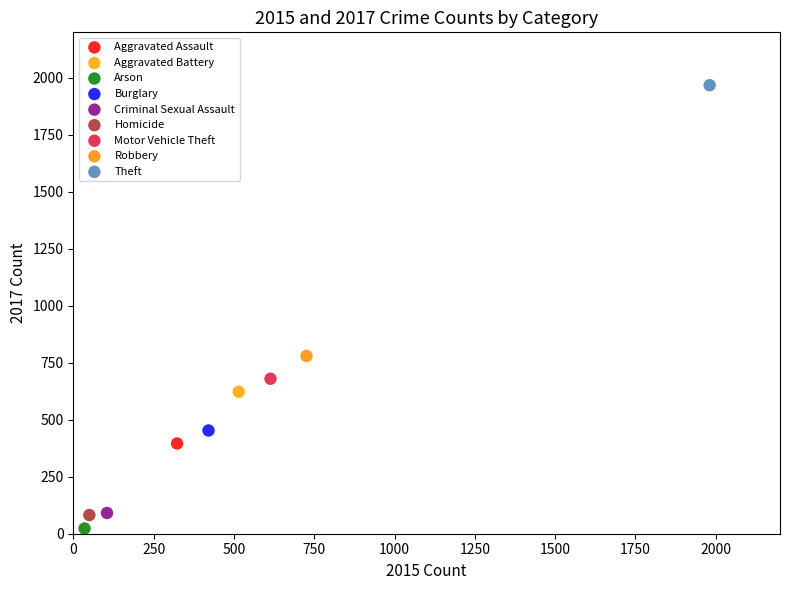

Which series contains the lowest Y value?

Arson